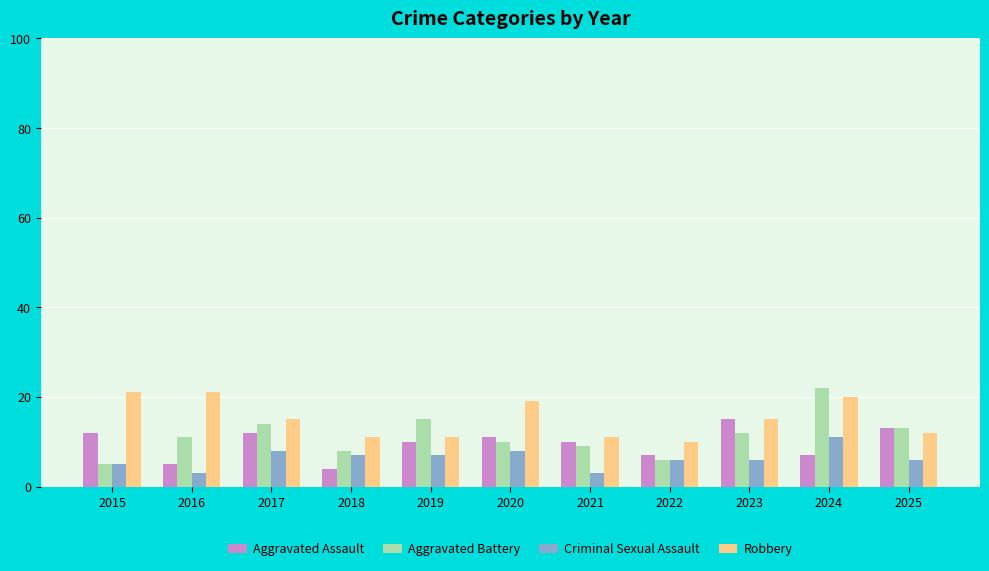

The Aggravated Battery series shows 12 at 2024. True or false?

False